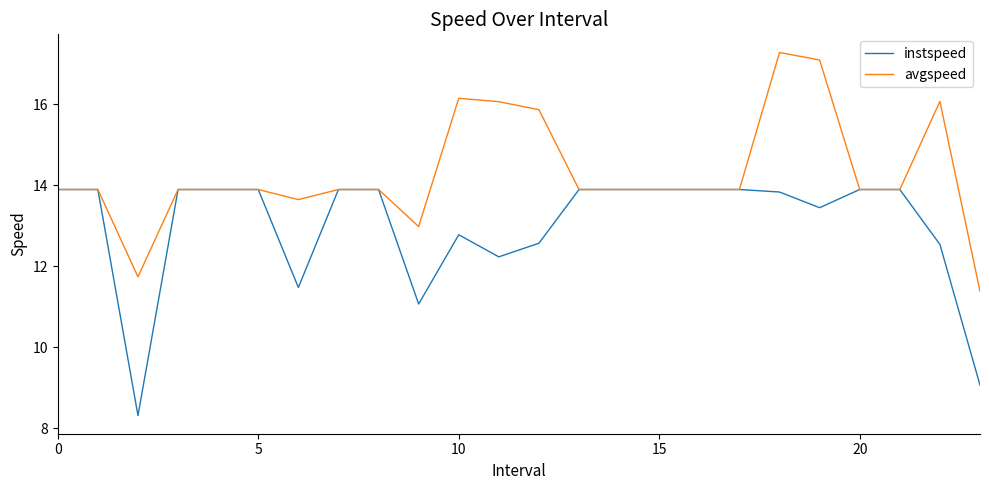

How many categories are shown in the chart?

24